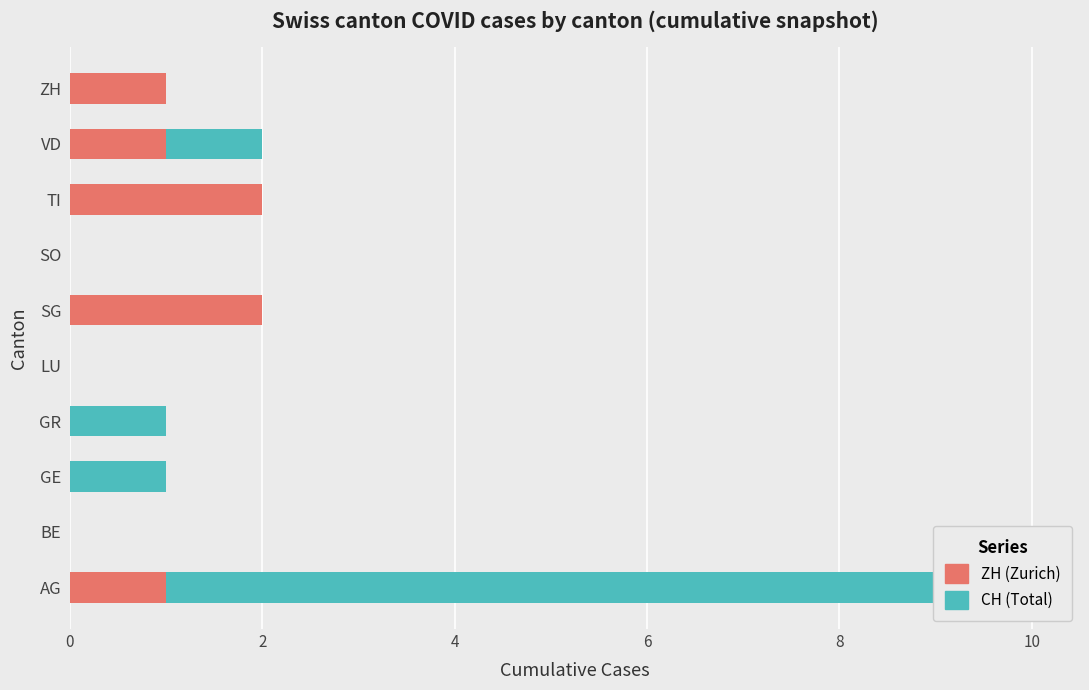

How many data points in ZH (Zurich) are less than 1?

5